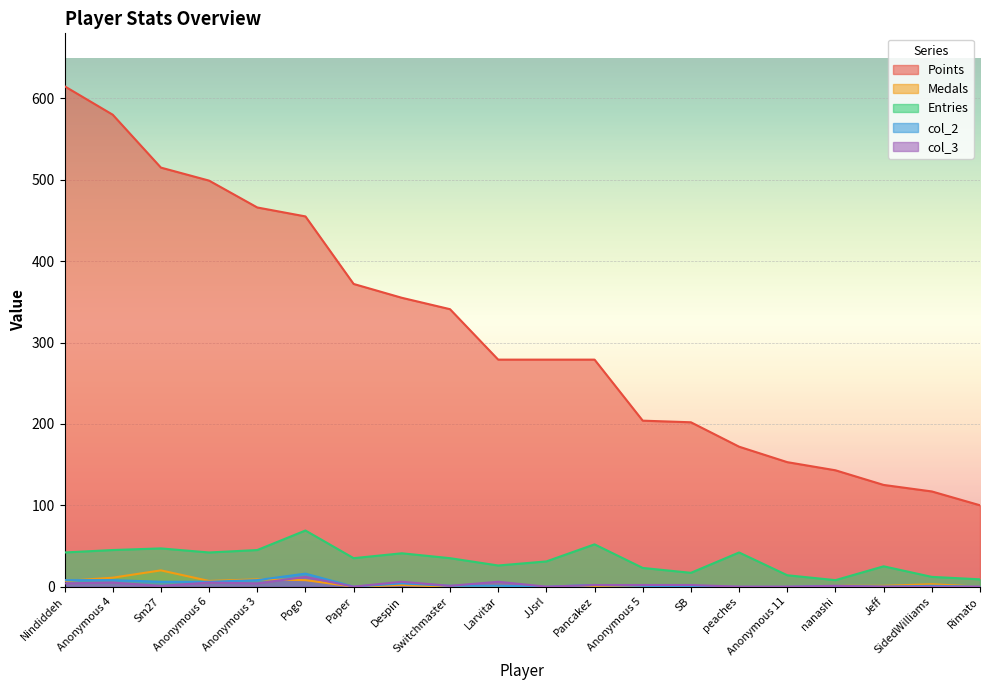

How many interior local peaks does the Entries series have?

6